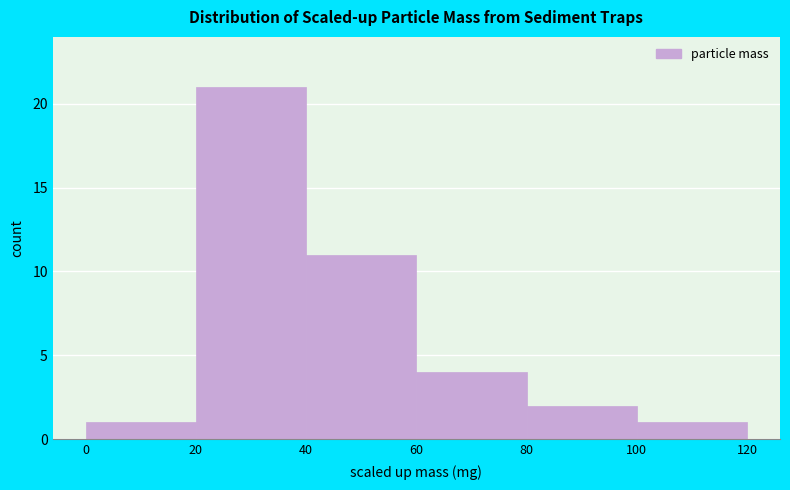

How tall is the bar that spans 40 to 60 on the x-axis? The values are not printed on the chart, so give them approximately, as read against the axis.

11